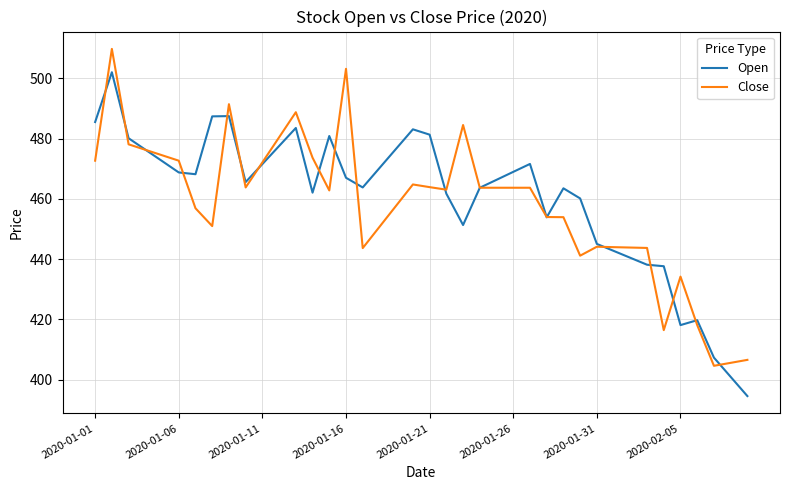

What is the maximum value for Close?

509.8